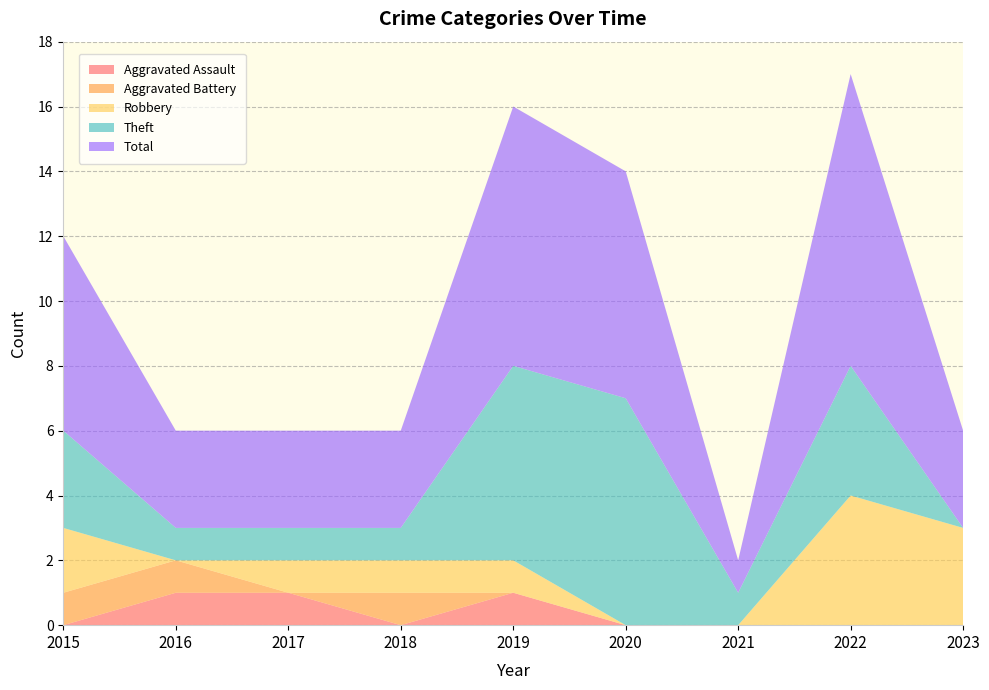

Reading left to right, transcribe all the data shown in this chart.

Aggravated Assault: 2015=0	2016=1	2017=1	2018=0	2019=1	2020=0	2021=0	2022=0	2023=0
Aggravated Battery: 2015=1	2016=1	2017=0	2018=1	2019=0	2020=0	2021=0	2022=0	2023=0
Robbery: 2015=2	2016=0	2017=1	2018=1	2019=1	2020=0	2021=0	2022=4	2023=3
Theft: 2015=3	2016=1	2017=1	2018=1	2019=6	2020=7	2021=1	2022=4	2023=0
Total: 2015=6	2016=3	2017=3	2018=3	2019=8	2020=7	2021=1	2022=9	2023=3